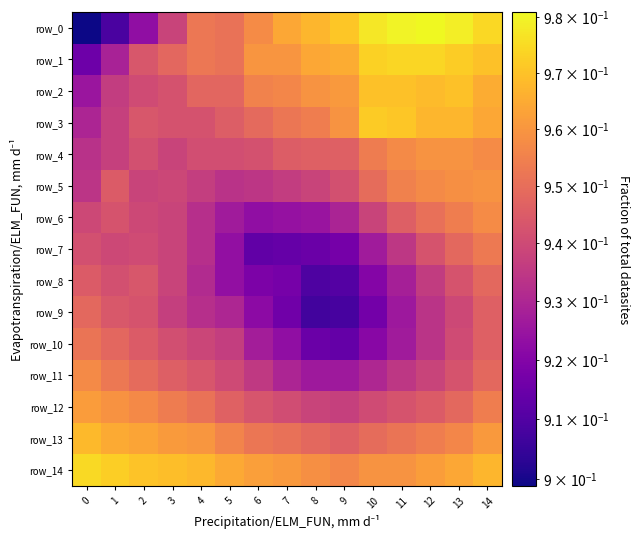

Count the number of data series in this chart.

15